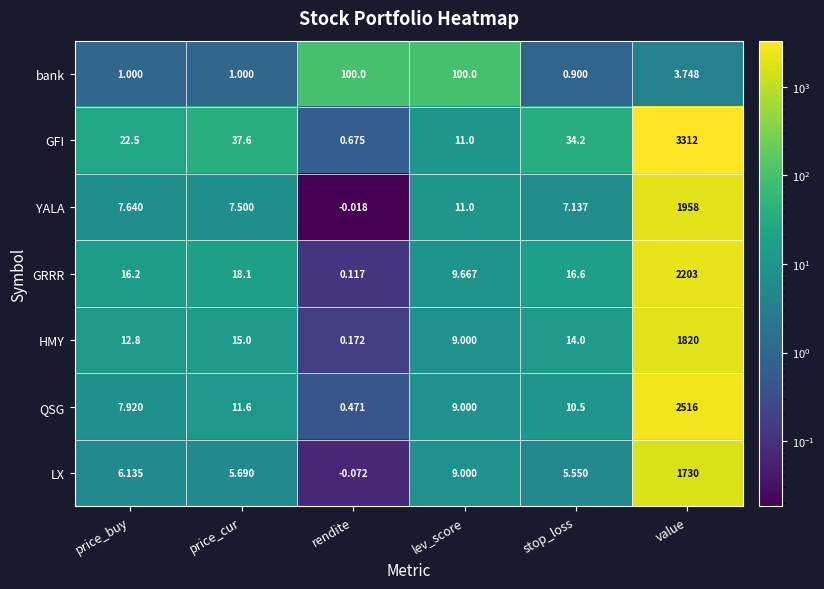

List the series in order of their peak value, lowest first.

bank, LX, HMY, YALA, GRRR, QSG, GFI